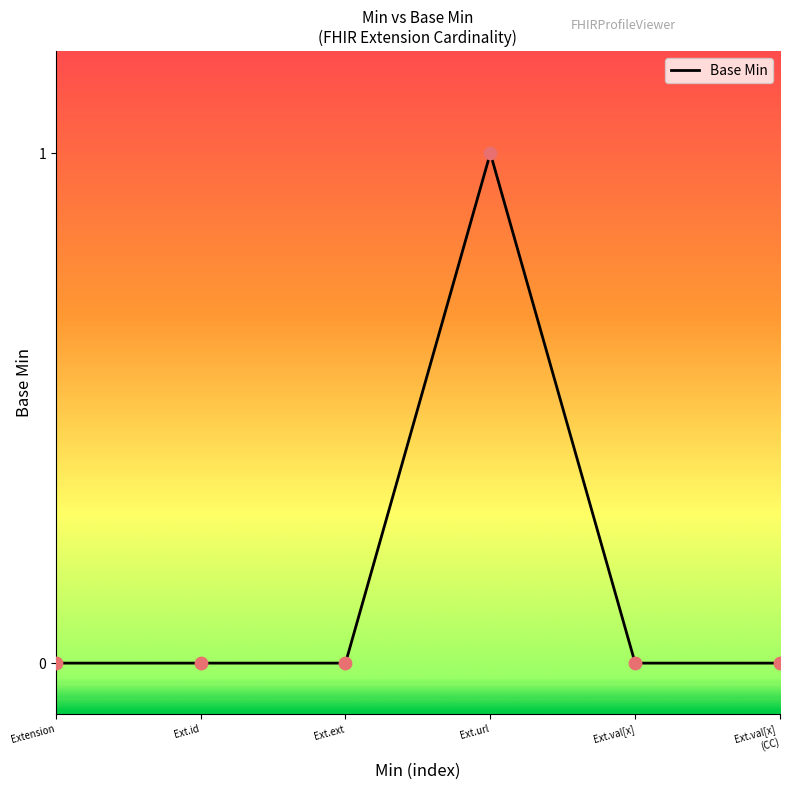

Between Extension and Ext.url, which is larger?

Ext.url